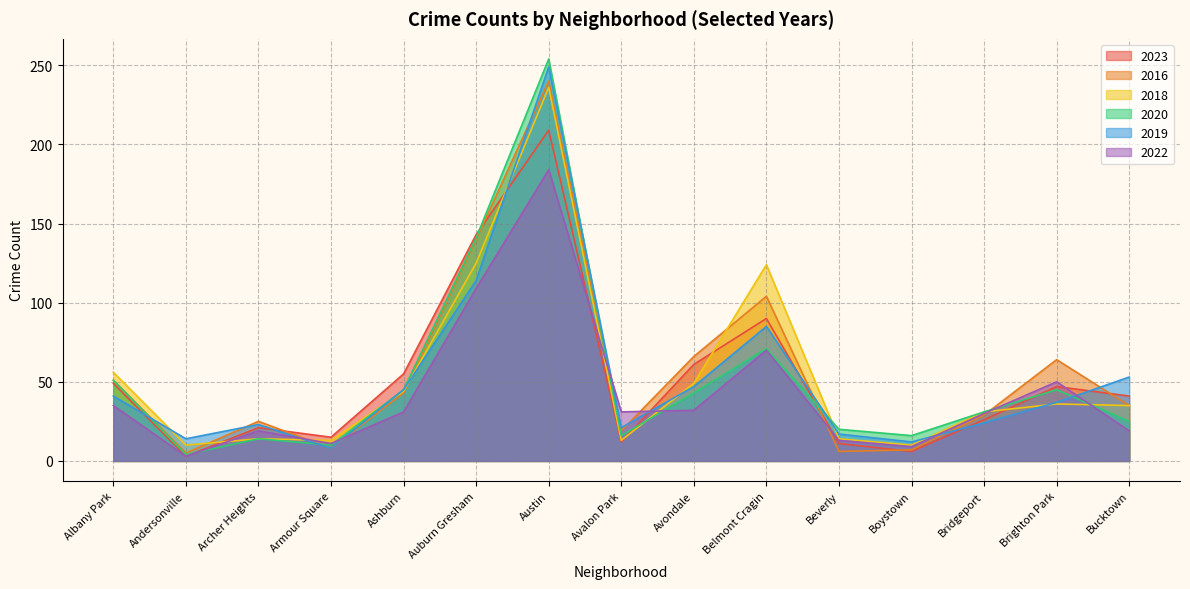

Is the value of 2016 at Avondale greater than the value of 2020 at Armour Square?

Yes